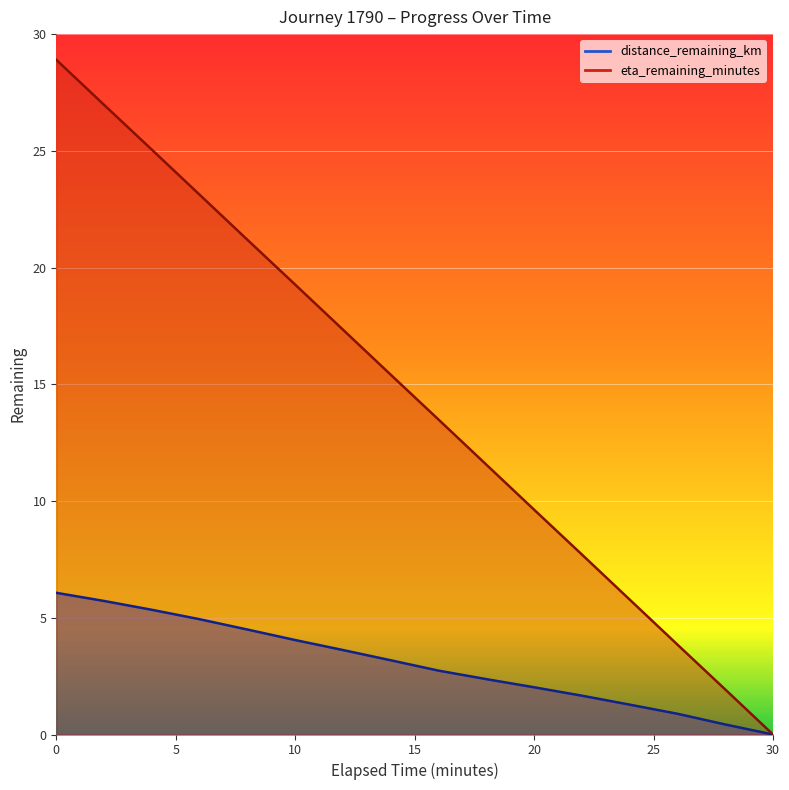

What are all the series names shown in the legend?

distance_remaining_km, eta_remaining_minutes